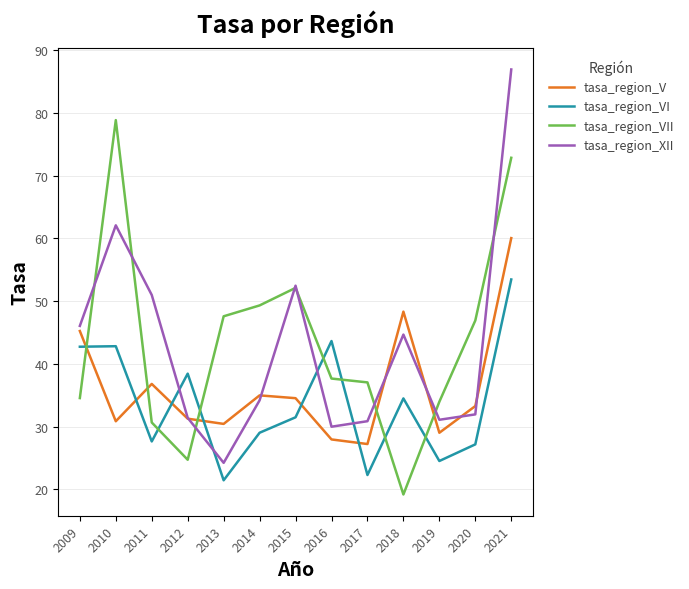

Which series has the widest spread of values?

tasa_region_XII